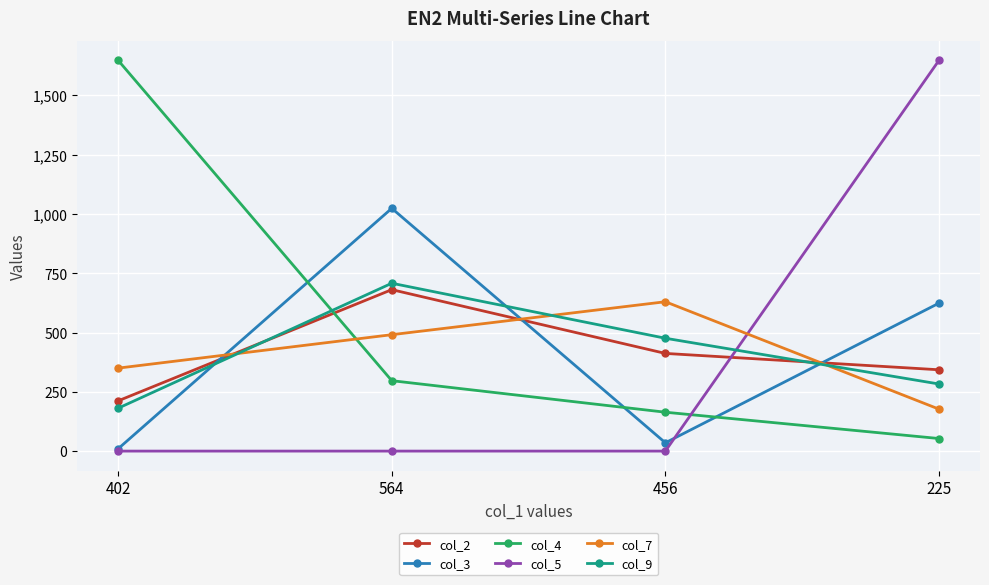

What value does the col_7 series have at 456?

630